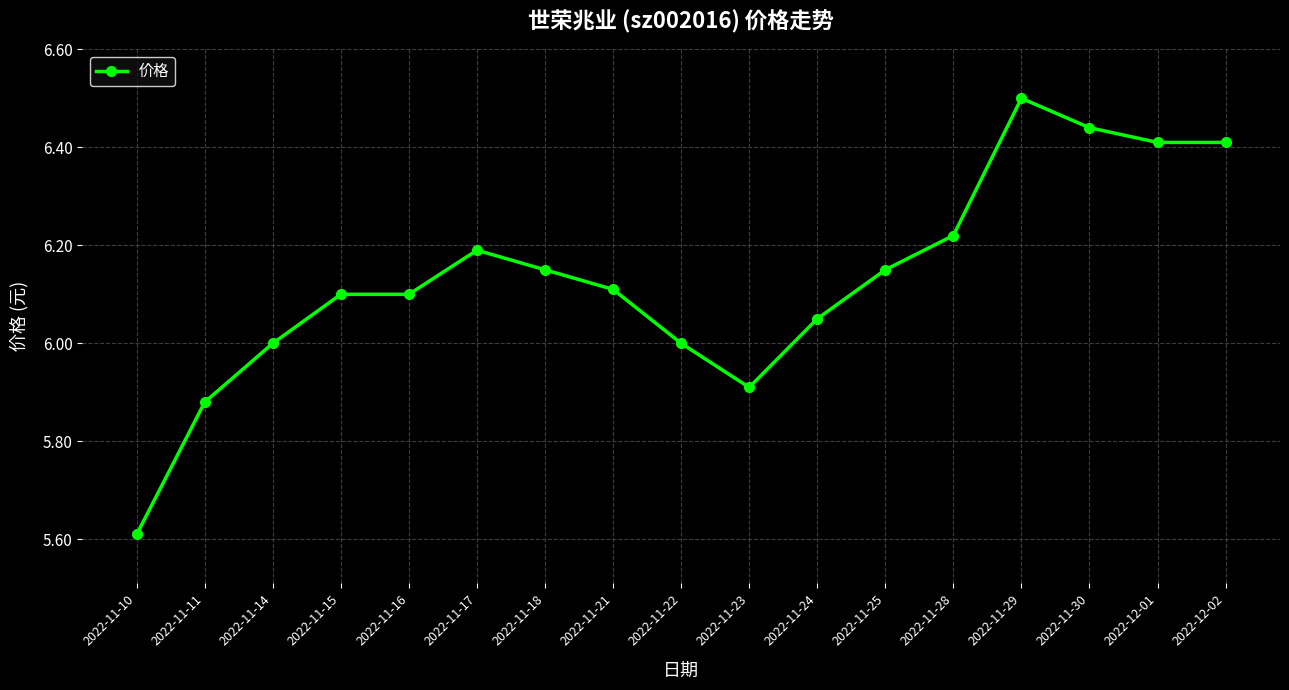

What position from the right is 2022-11-28?

5